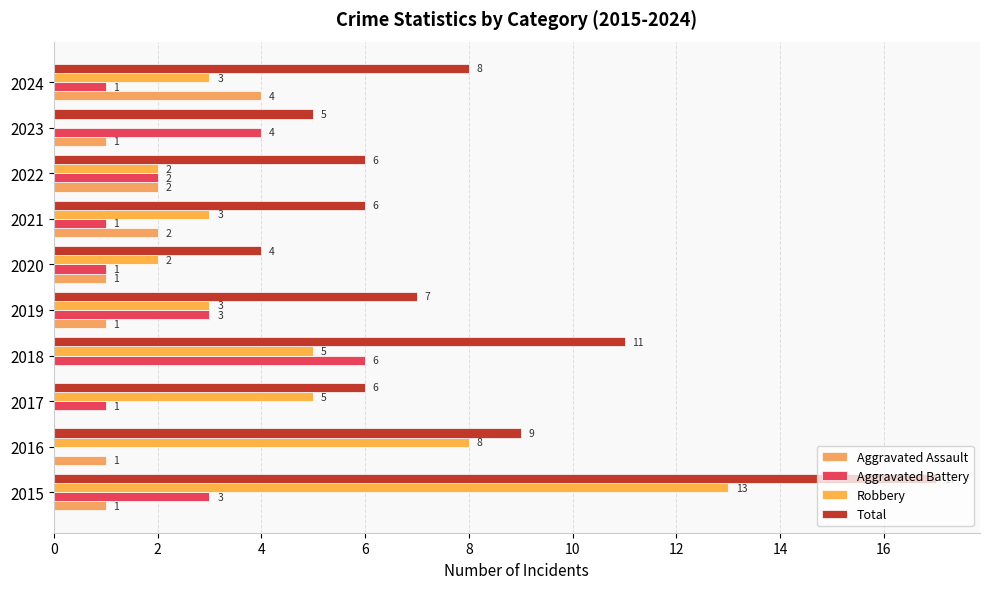

How many data points does each series have?

10